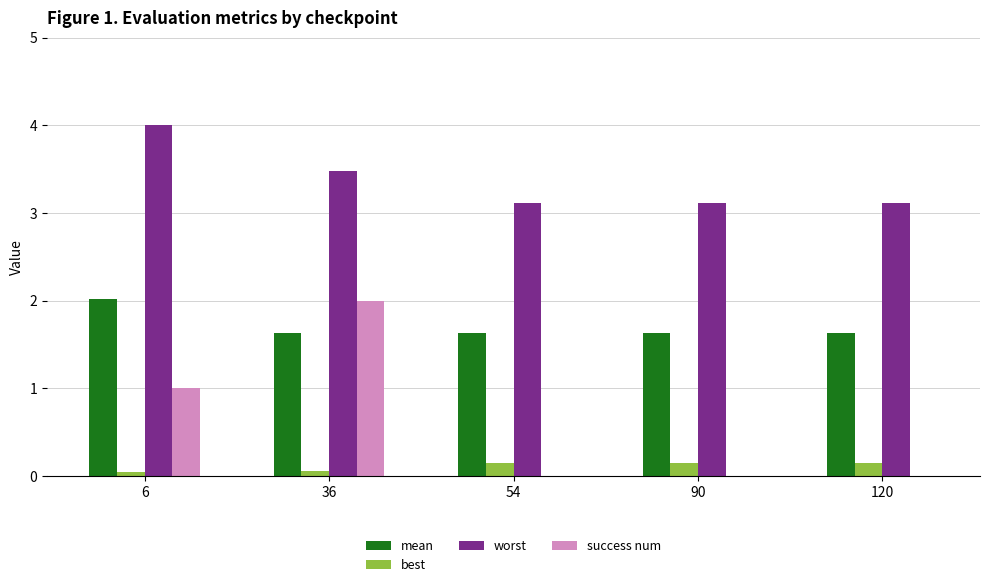

What are all the series names shown in the legend?

mean, best, worst, success num